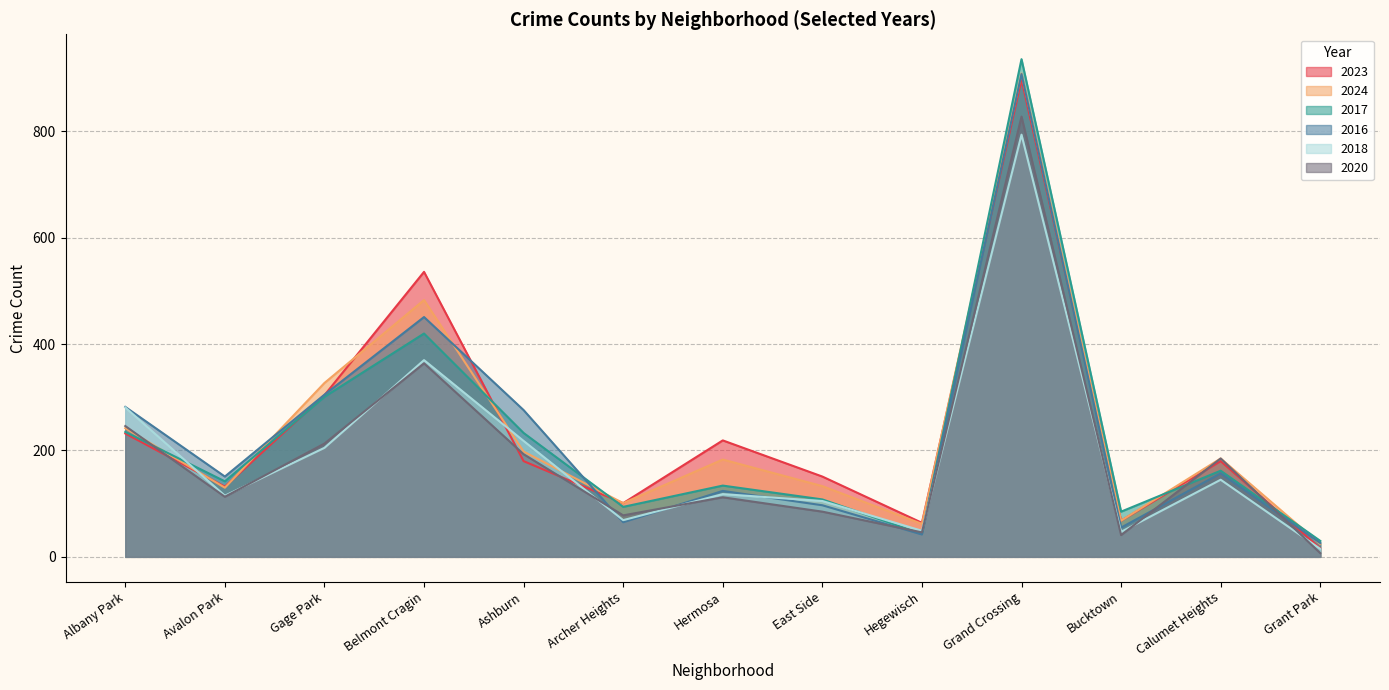

What is the value of the 2024 point at the 2nd from the left?

130